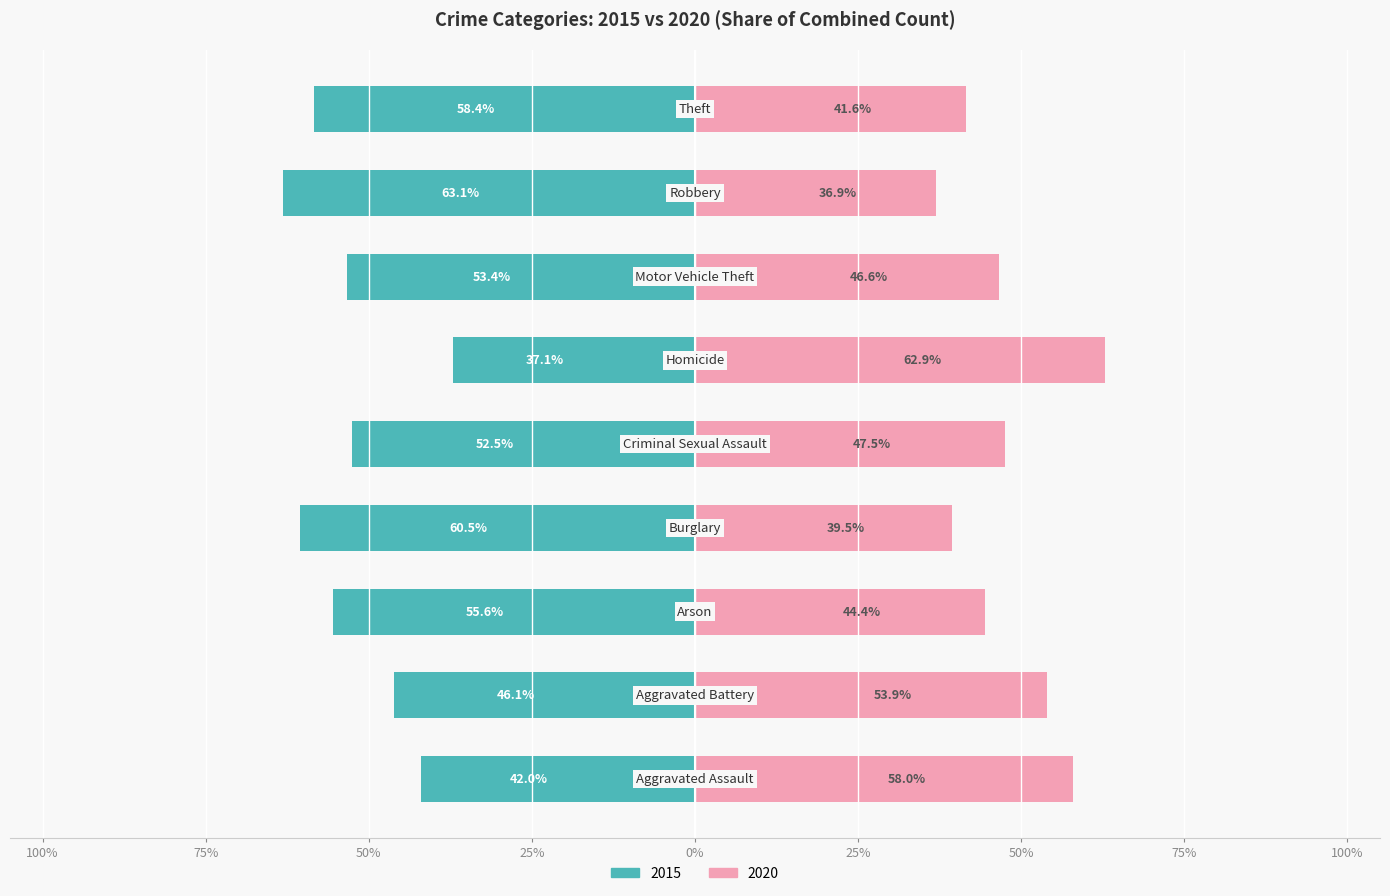

Which series has the largest range (max minus min)?

2015 (left)